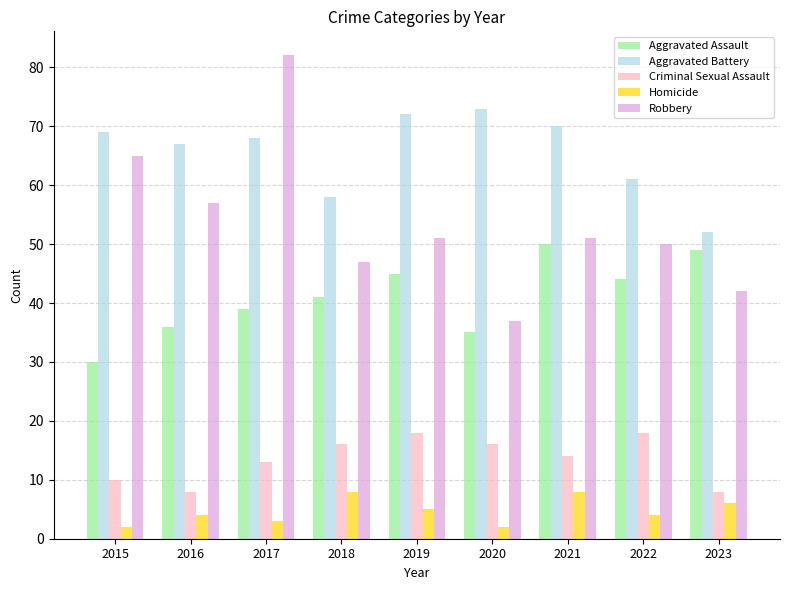

The value of Criminal Sexual Assault at 2015 is 4. True or false?

False